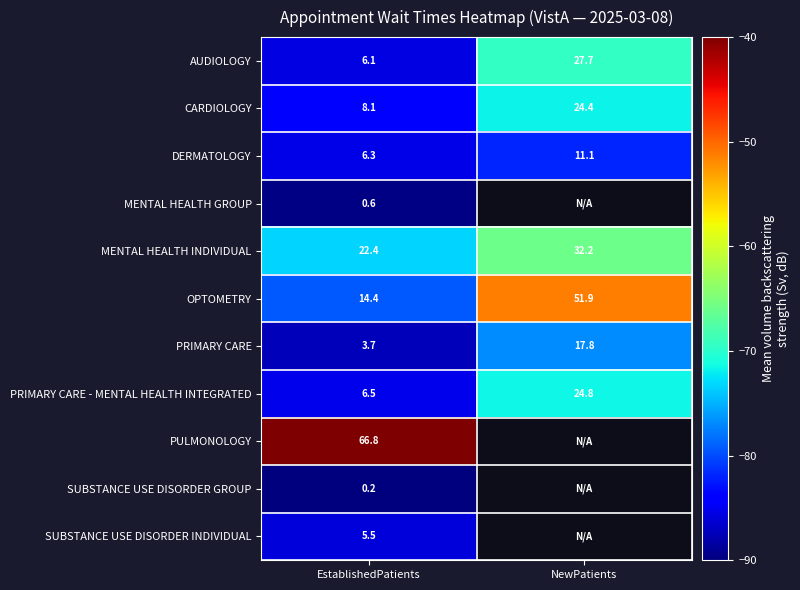

At which label does MENTAL HEALTH INDIVIDUAL reach its minimum?

EstablishedPatients